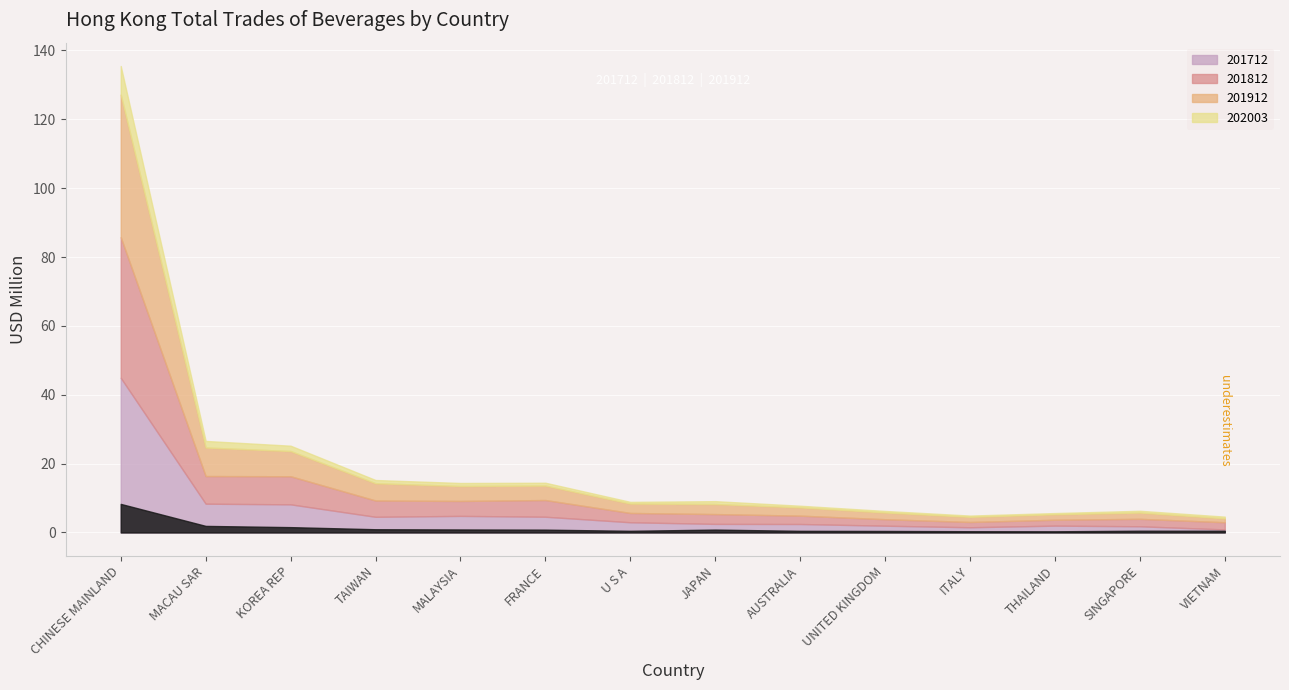

What is the label of the 1st point from the right?

VIETNAM